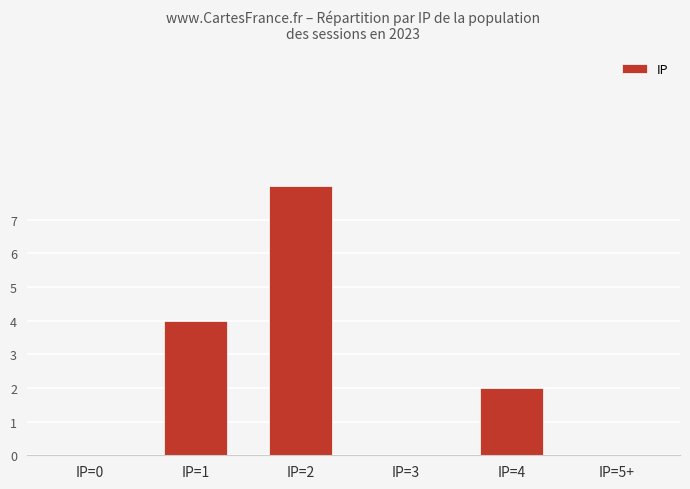

Reading left to right, transcribe all the data shown in this chart.

IP=0=0	IP=1=4	IP=2=8	IP=3=0	IP=4=2	IP=5+=0